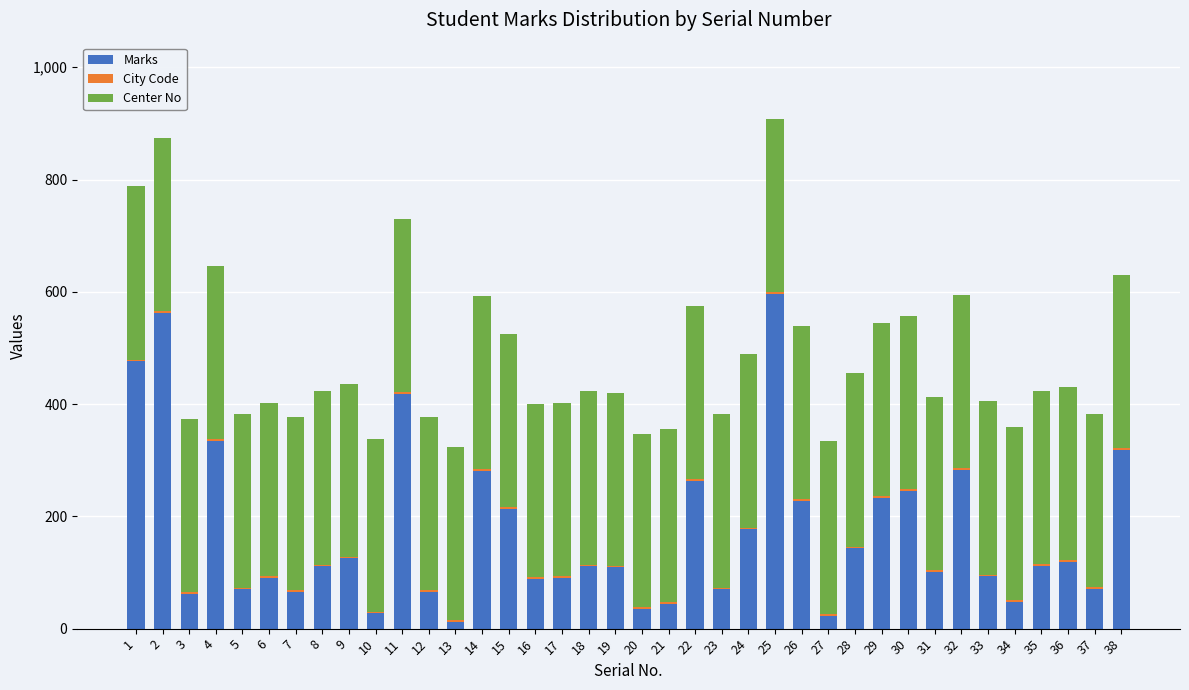

At which label does Marks reach its peak?

25